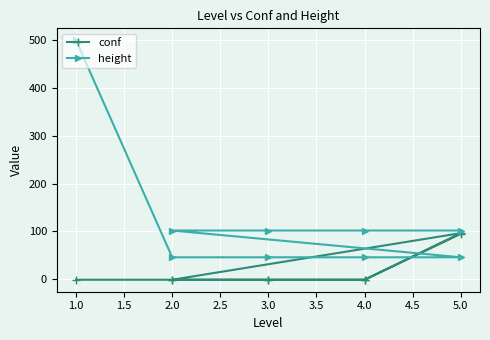

What is the lowest value of the height series?

46.0